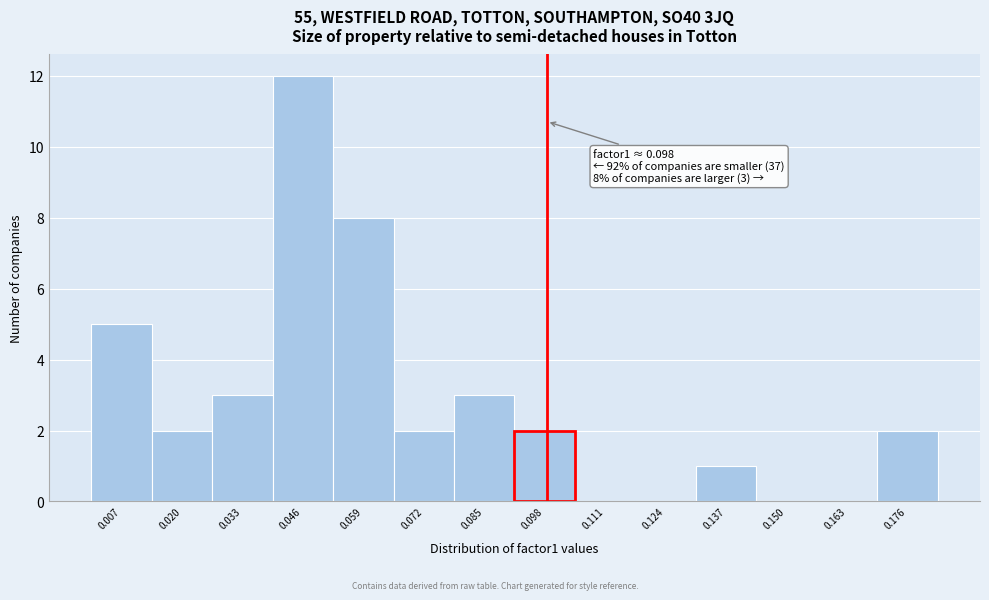

Over which range of the x-axis is the bar tallest?

0.040 to 0.052